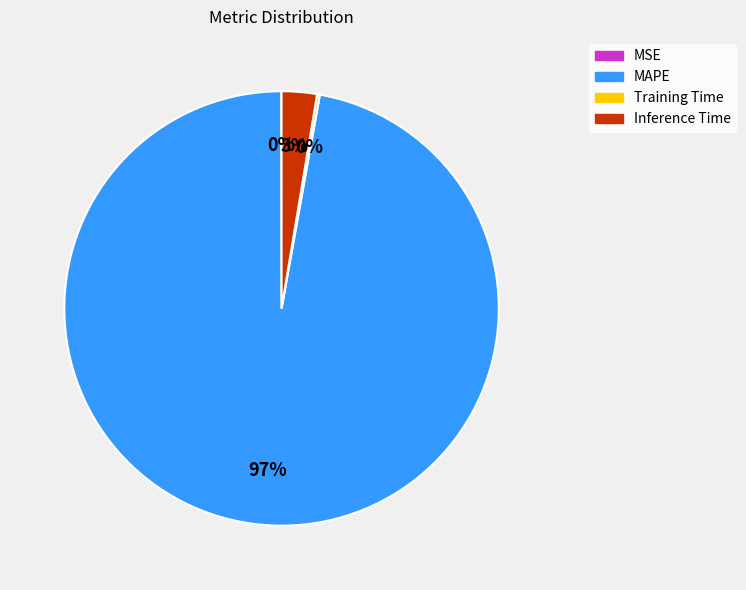

What percentage is the MAPE slice, to the nearest percent?

97%